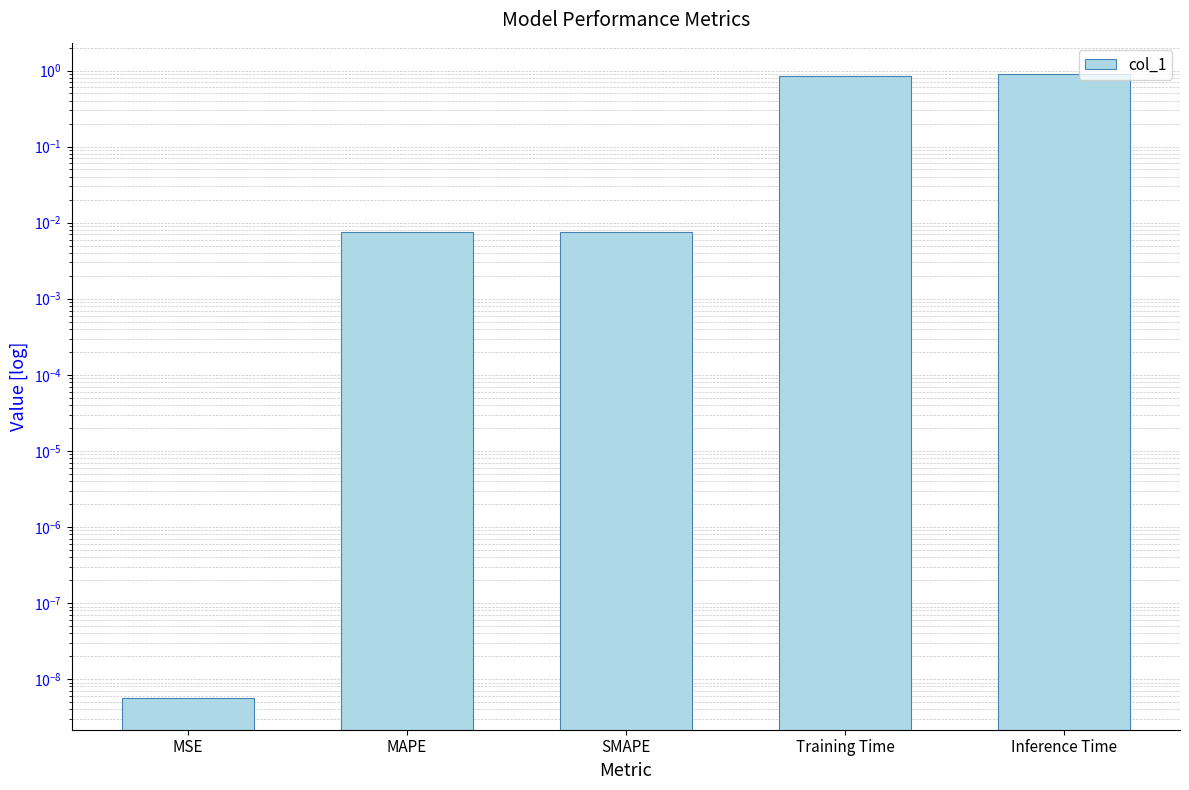

What is the label of the 5th bar from the left?

Inference Time